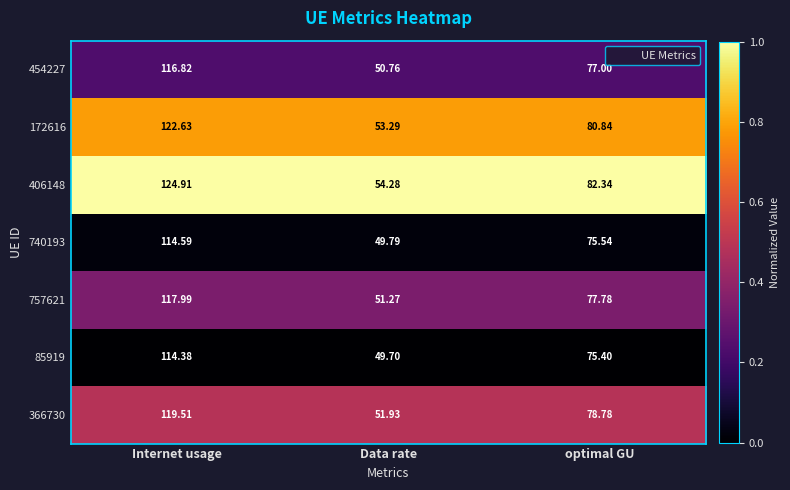

List the labels in order of 172616 value, largest first.

Internet usage, optimal GU, Data rate